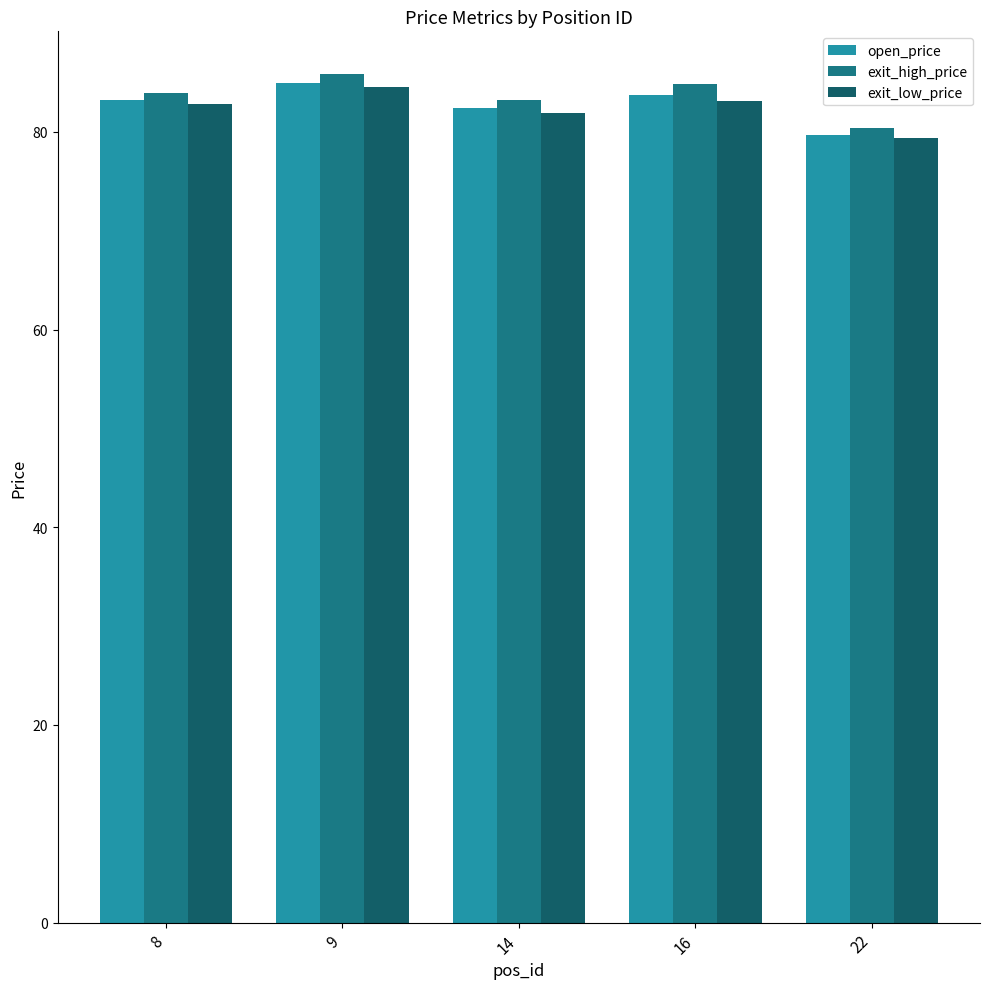

The open_price series shows 35.3 at 14. True or false?

False